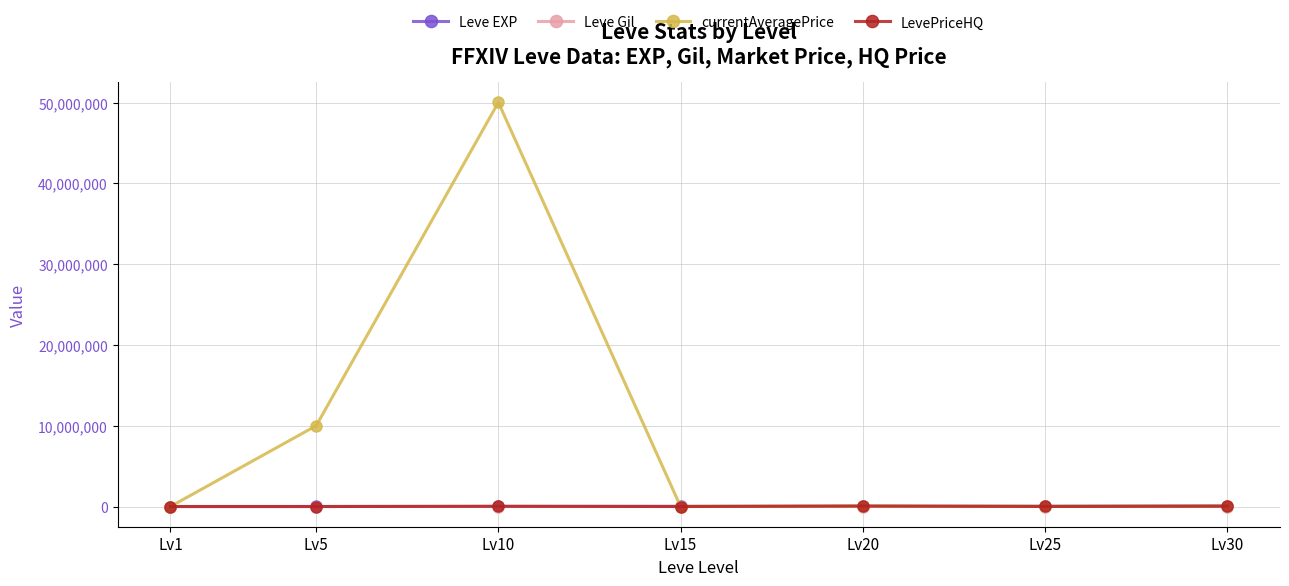

Which series has the largest total across all categories?

currentAveragePrice